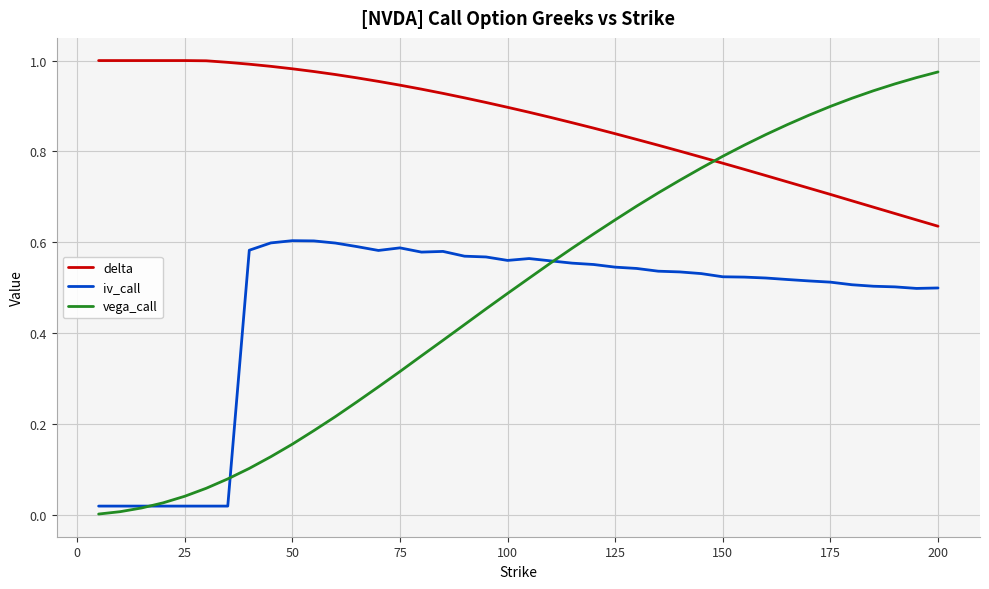

True or false: delta and iv_call cross at least once.

False